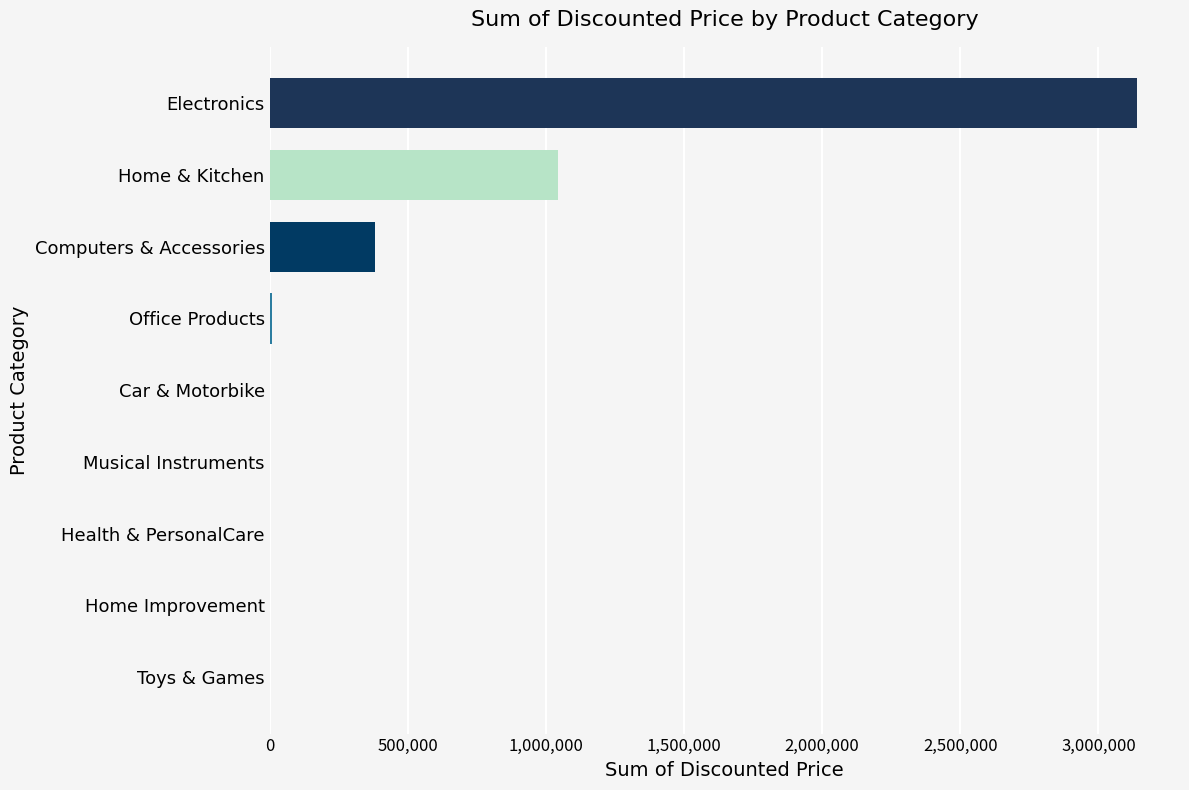

What is the sum of all values?

4578580.4